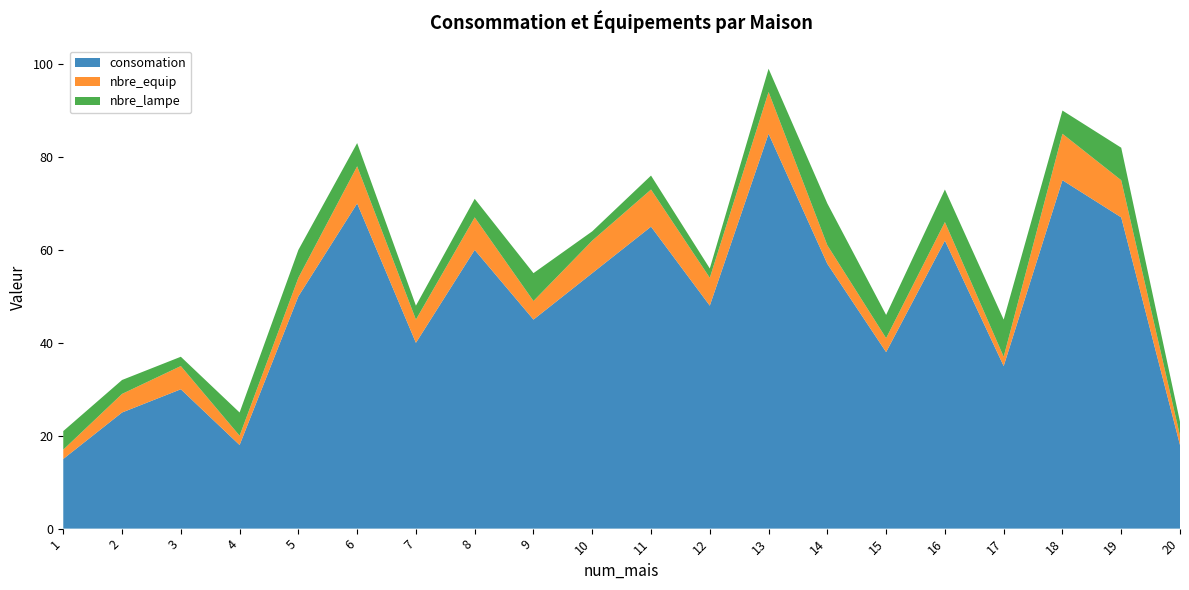

Reading right to left, what are all the values shown in this chart?

consomation: 18	67	75	35	62	38	57	85	48	65	55	45	60	40	70	50	18	30	25	15
nbre_equip: 2	8	10	2	4	3	4	9	6	8	7	4	7	5	8	4	2	5	4	2
nbre_lampe: 3	7	5	8	7	5	9	5	2	3	2	6	4	3	5	6	5	2	3	4